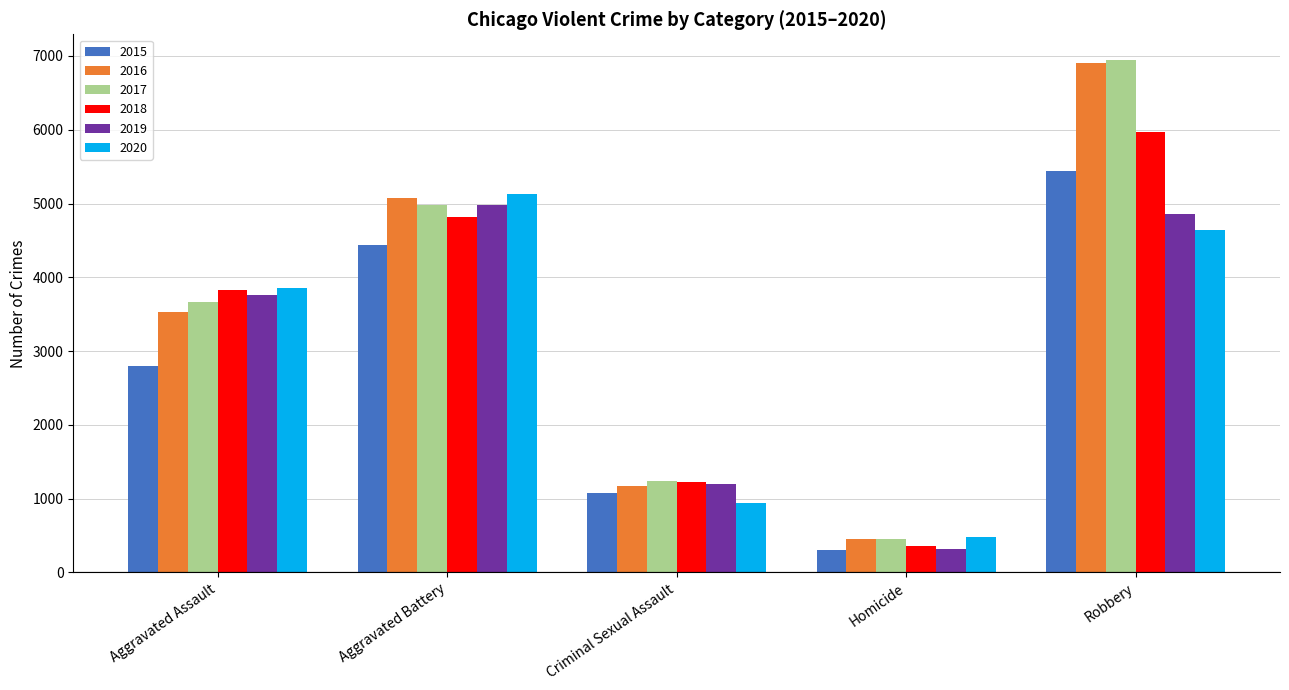

Which series has the widest spread of values?

2017